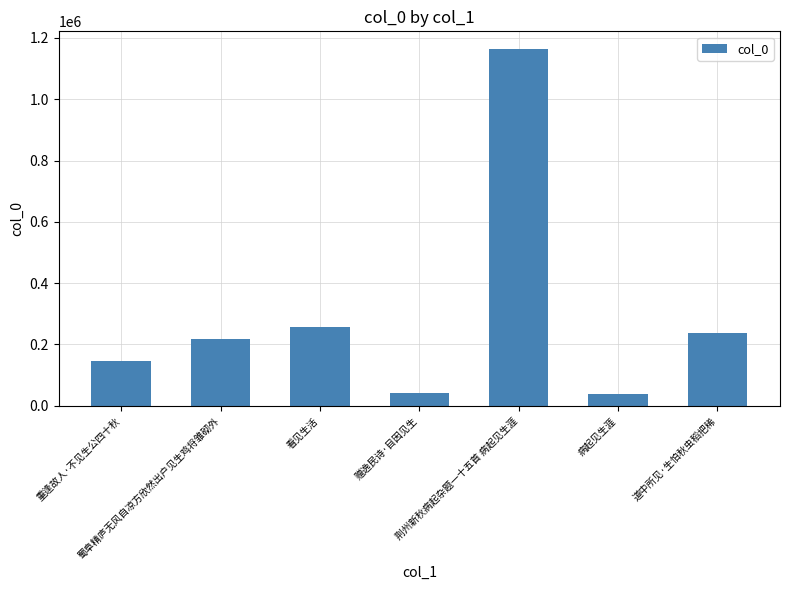

How many data points are less than 219391?

3